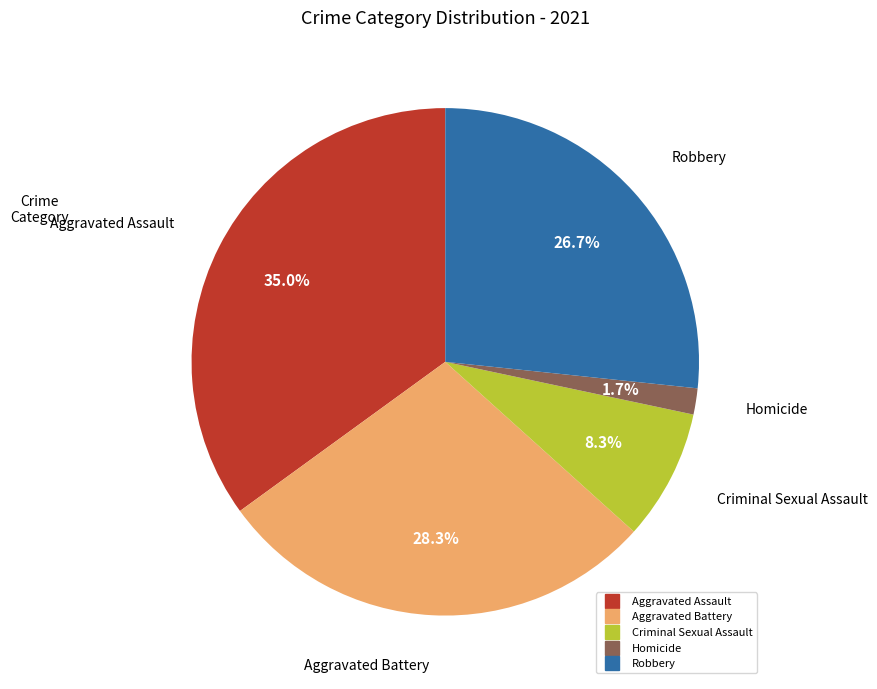

What is the largest slice in the pie chart?

Aggravated Assault